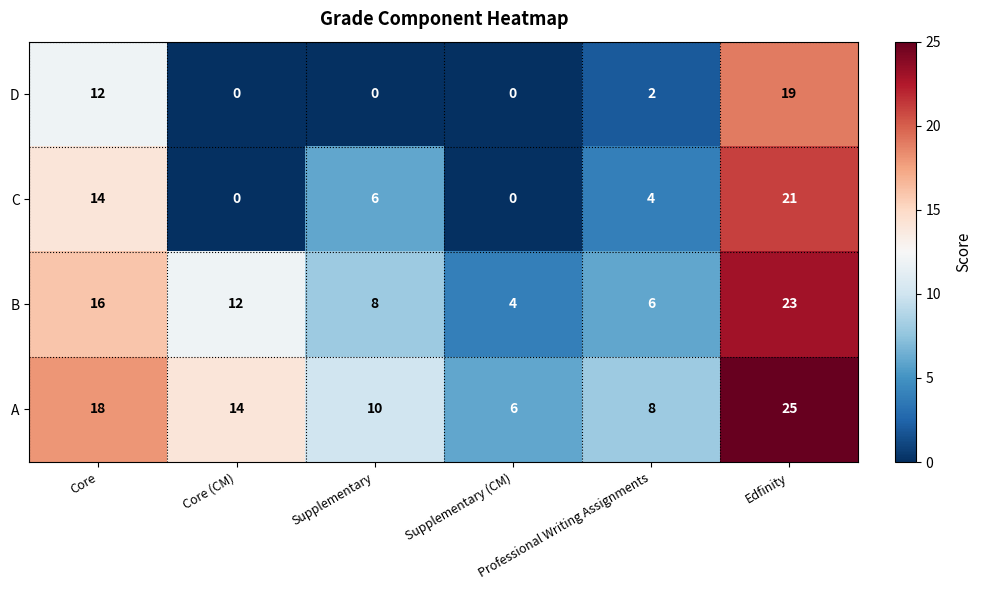

Rank the series by their maximum value, from highest to lowest.

A, B, C, D